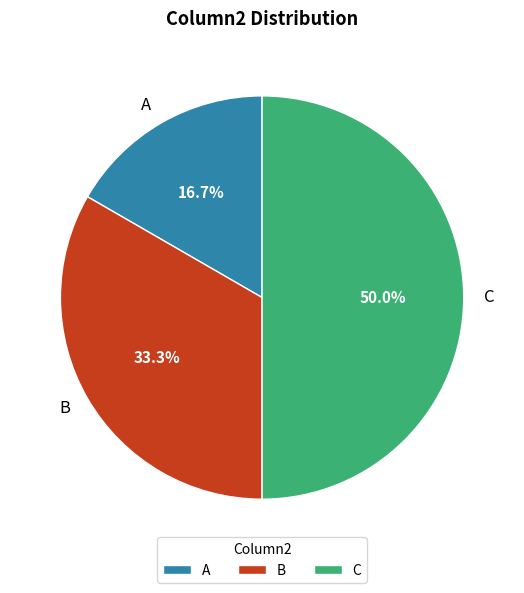

Does A represent more than half of the total?

No